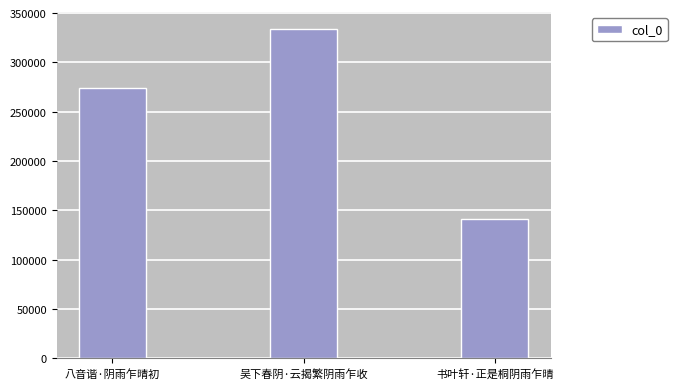

Rank the categories by value from highest to lowest.

吴下春阴·云揭繁阴雨乍收, 八音谐·阴雨乍晴初, 书叶轩·正是桐阴雨乍晴